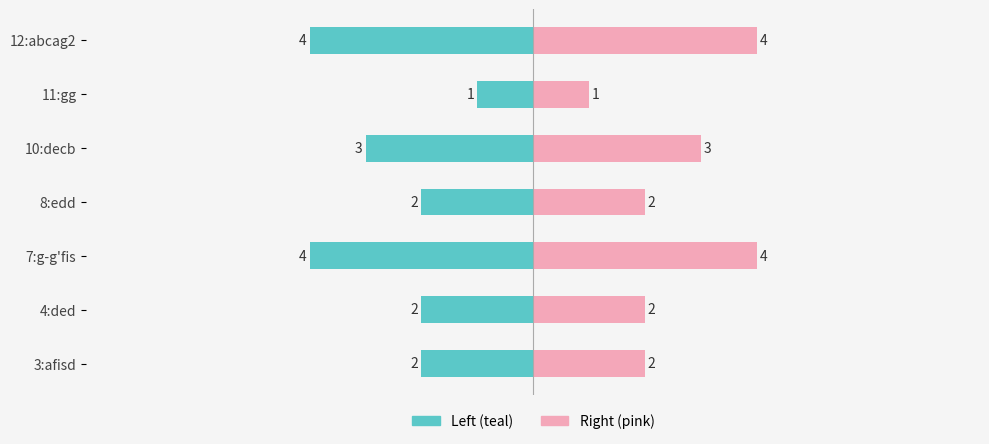

What position from the right is 11:gg?

2